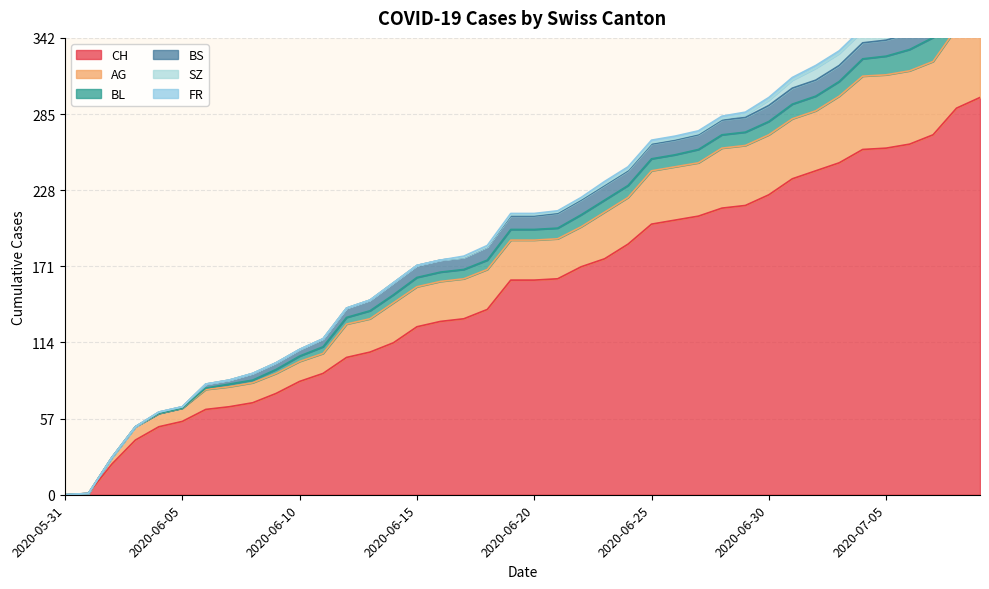

What is the difference between the FR values at 2020-06-30 and 2020-06-18?

1